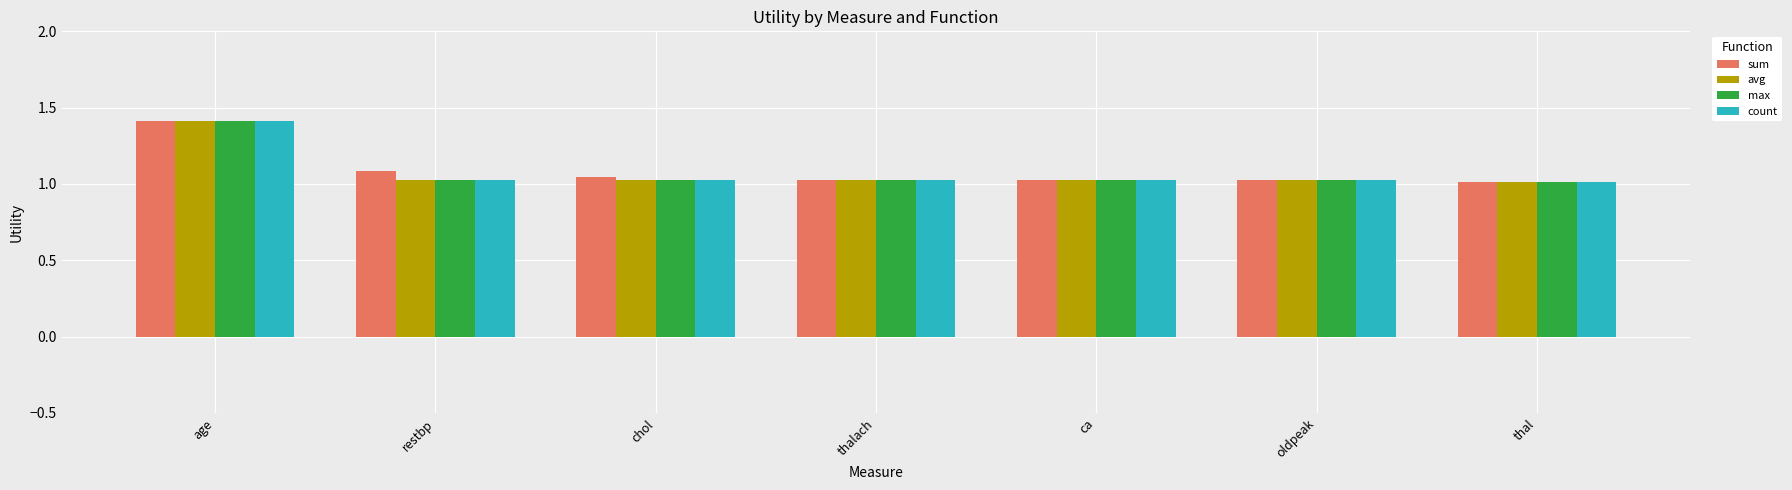

What is the highest value of the count series?

1.4